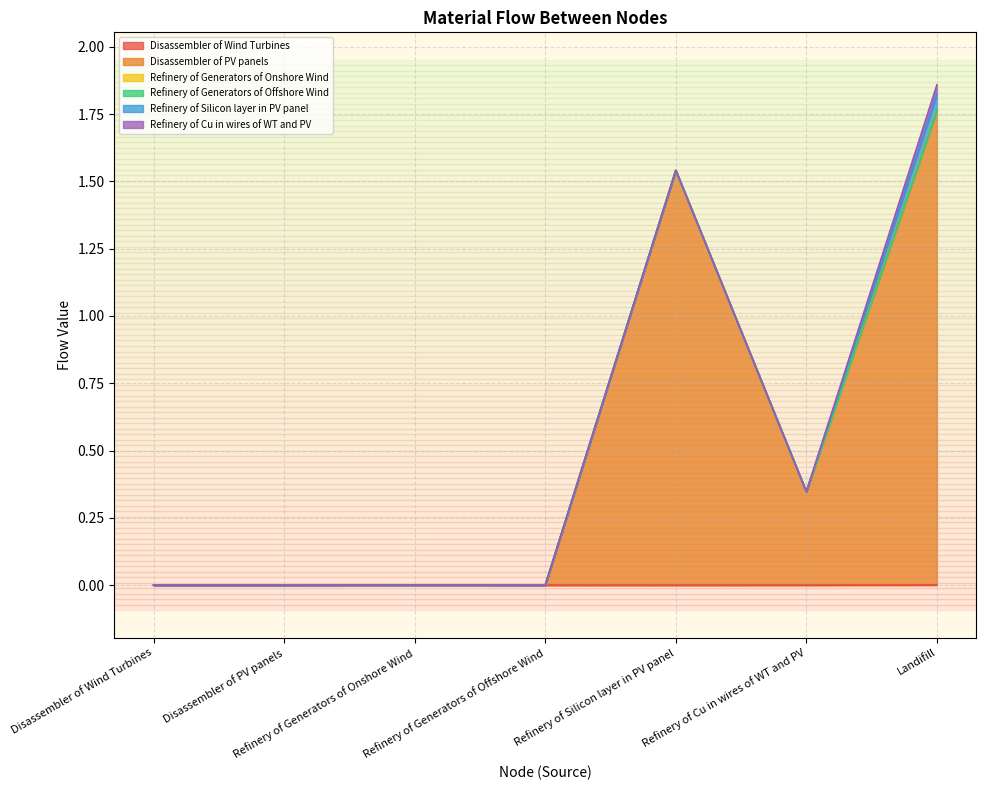

The Refinery of Generators of Offshore Wind series shows 0.0 at Landifill. True or false?

False